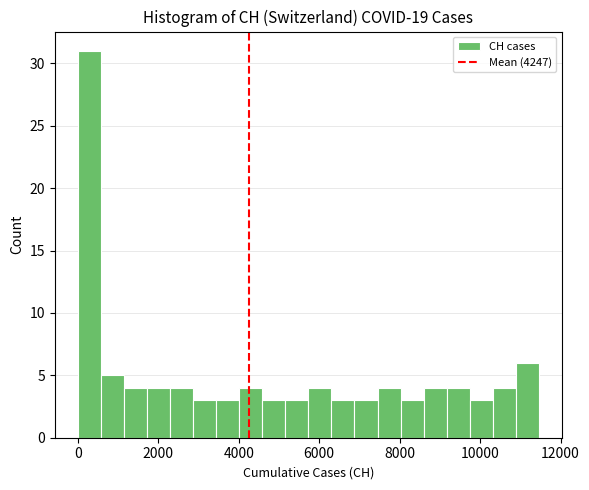

Around what value on the x-axis is the tallest bar? Give the approximate position of its centre, as read against the axis.

200